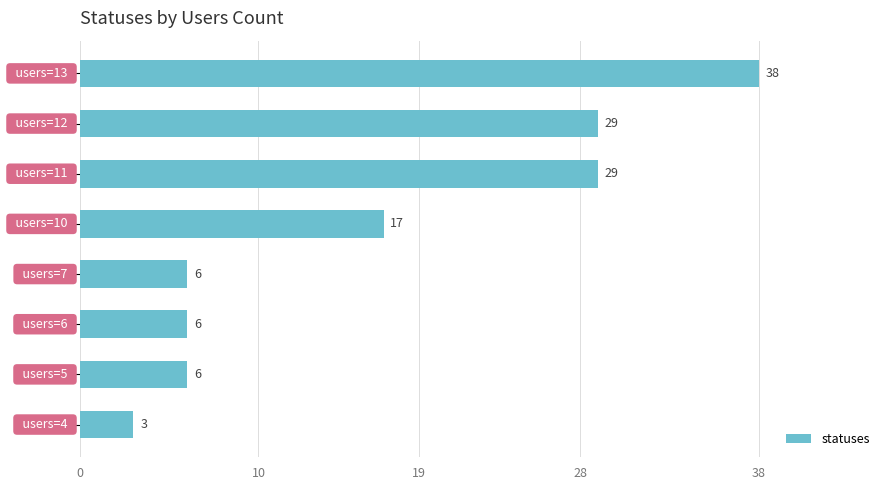

What is the difference between the maximum and minimum values?

35